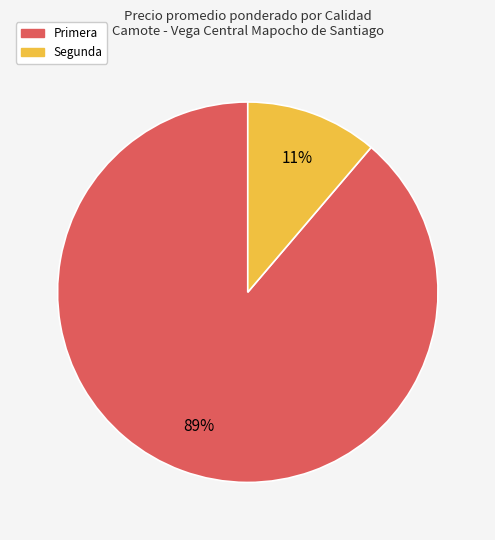

Which slice is the largest?

Primera